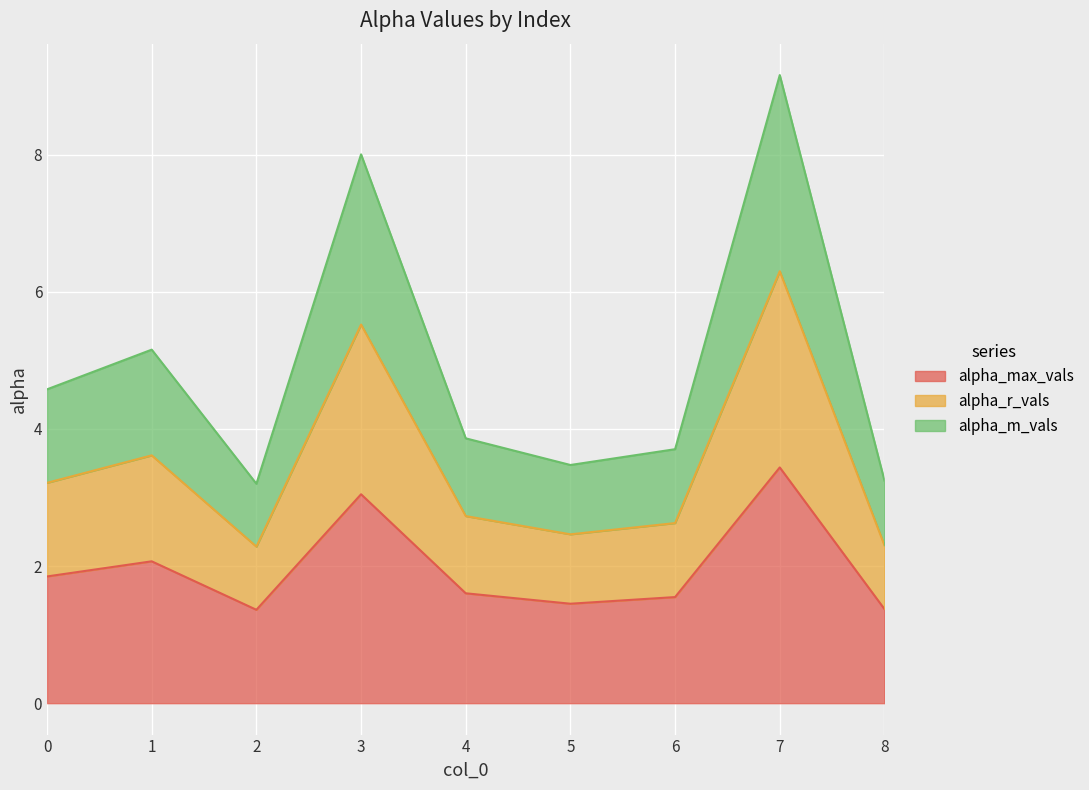

Rank the categories by alpha_m_vals value from lowest to highest.

2, 8, 5, 6, 4, 0, 1, 3, 7